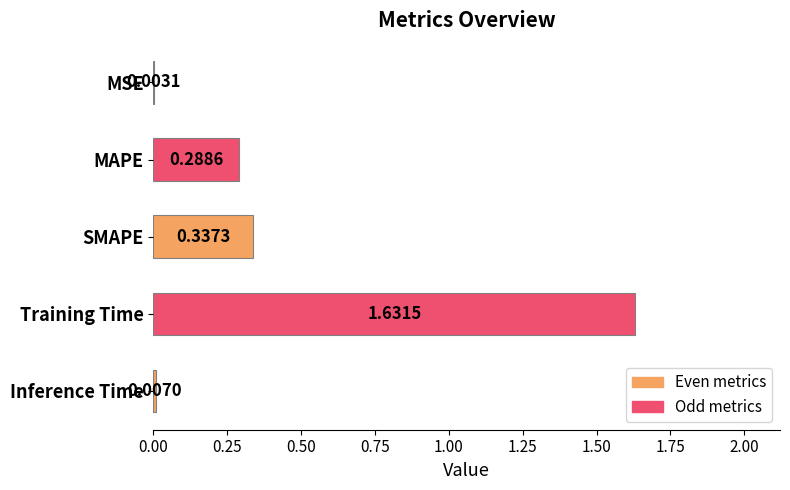

What is the sum of all values?

2.3